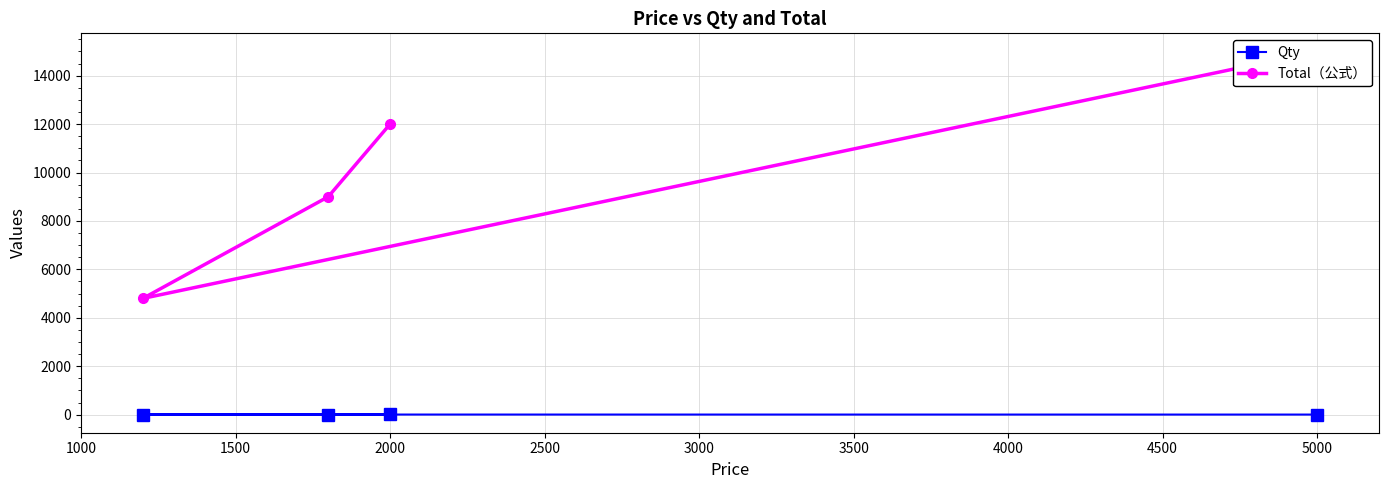

True or false: Qty has a value of 6 at 2000.

True